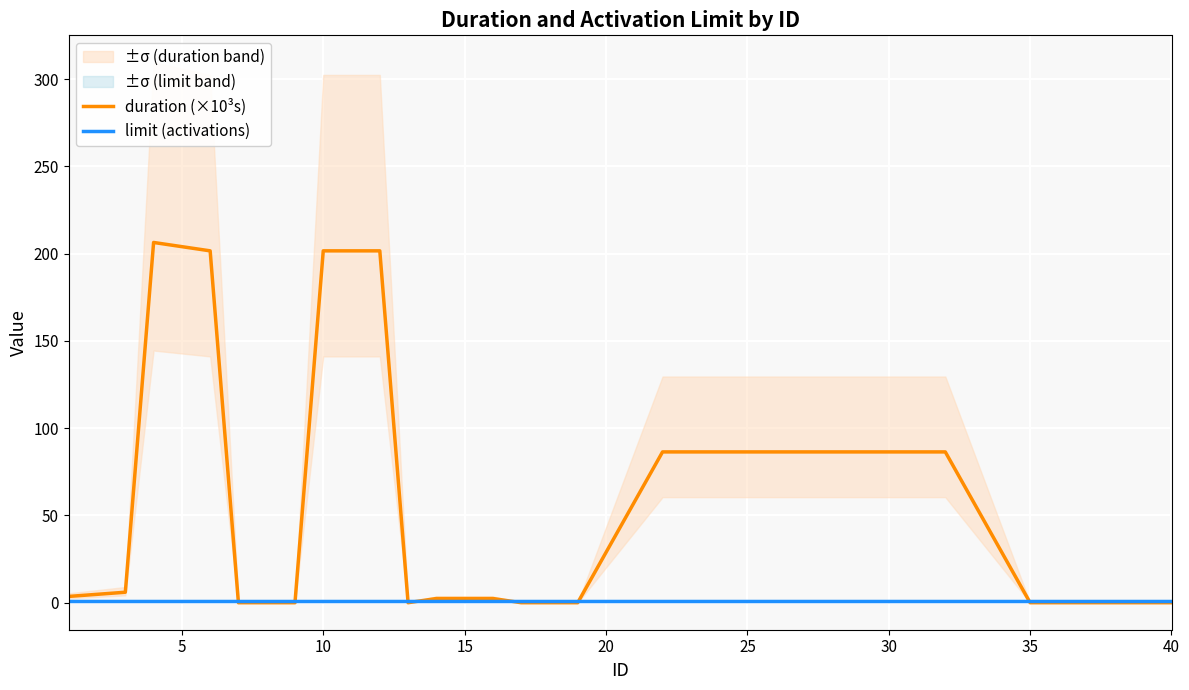

What are all the series names shown in the legend?

duration (×10³s), limit (activations)